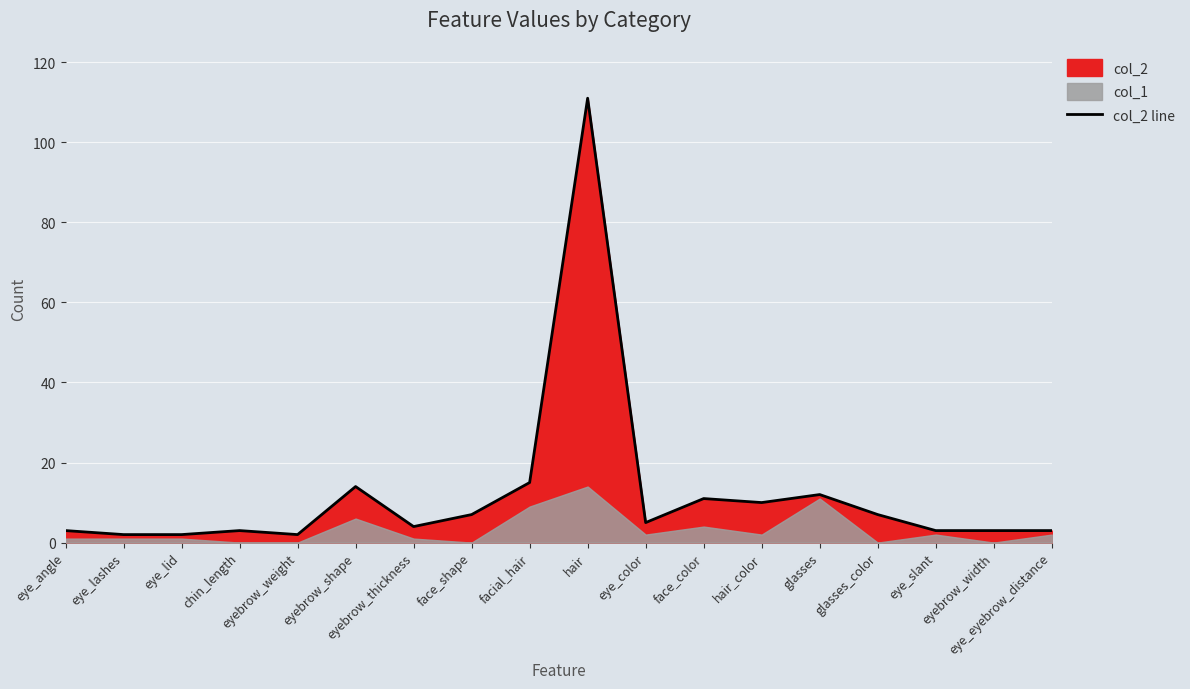

Reading left to right, transcribe all the data shown in this chart.

eye_angle=3	eye_lashes=2	eye_lid=2	chin_length=3	eyebrow_weight=2	eyebrow_shape=14	eyebrow_thickness=4	face_shape=7	facial_hair=15	hair=111	eye_color=5	face_color=11	hair_color=10	glasses=12	glasses_color=7	eye_slant=3	eyebrow_width=3	eye_eyebrow_distance=3